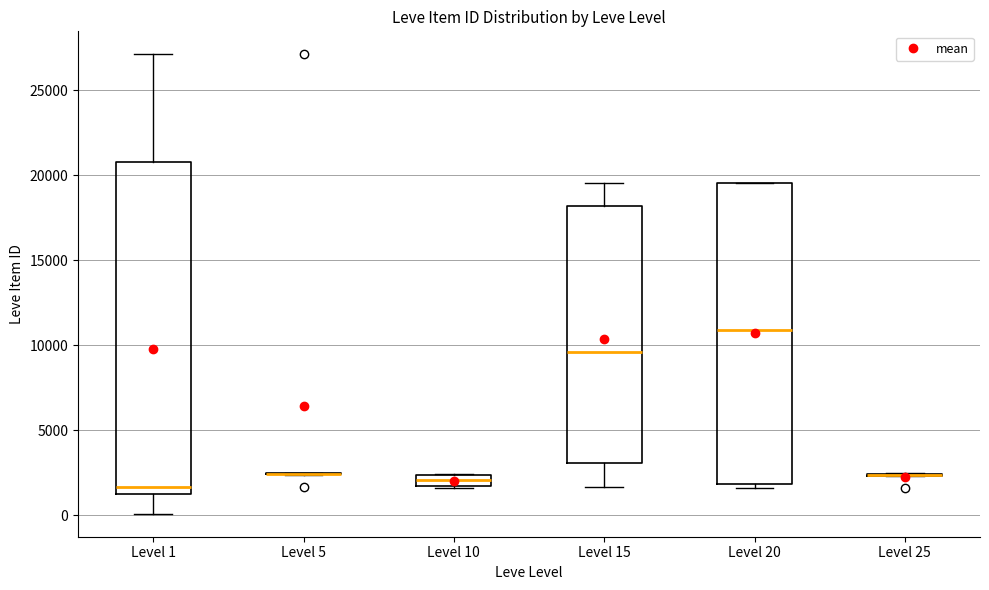

Where is the lower edge of the box for Level 20 on the y-axis? The values are not printed on the chart, so give them approximately, as read against the axis.

2000